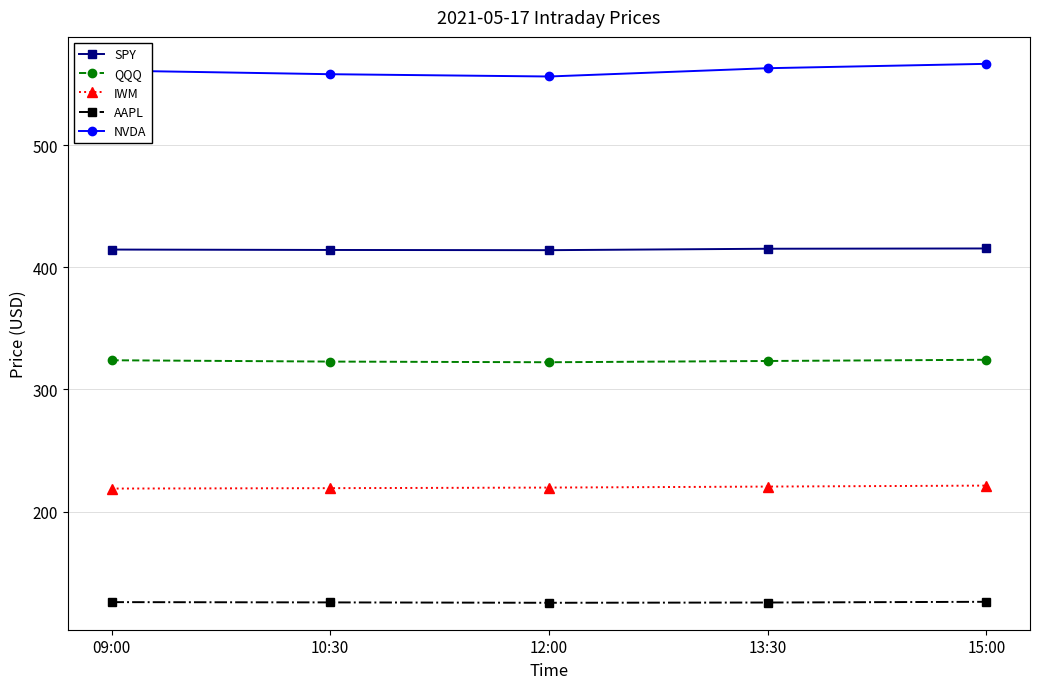

True or false: NVDA and SPY intersect in this chart.

False